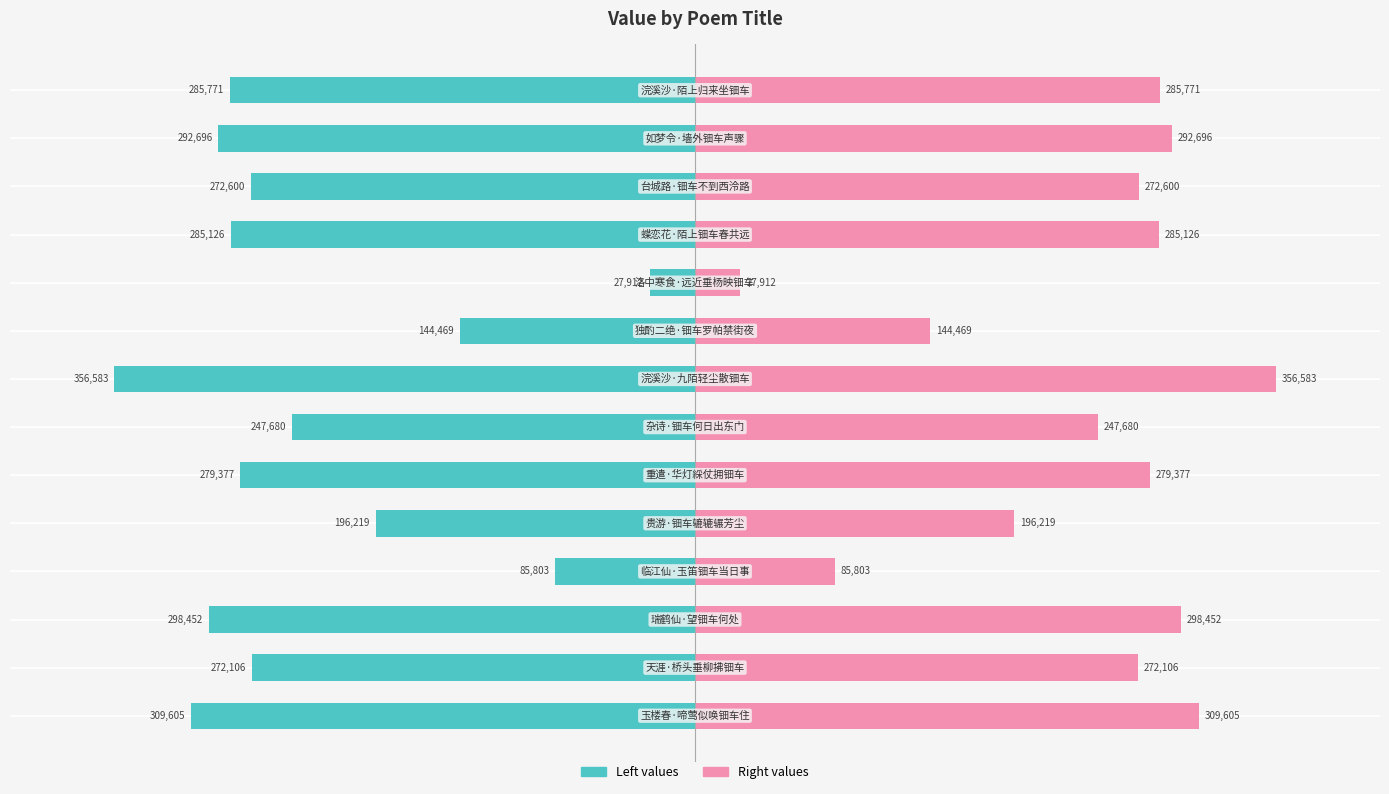

Which series has the largest total across all categories?

col_0 (right)